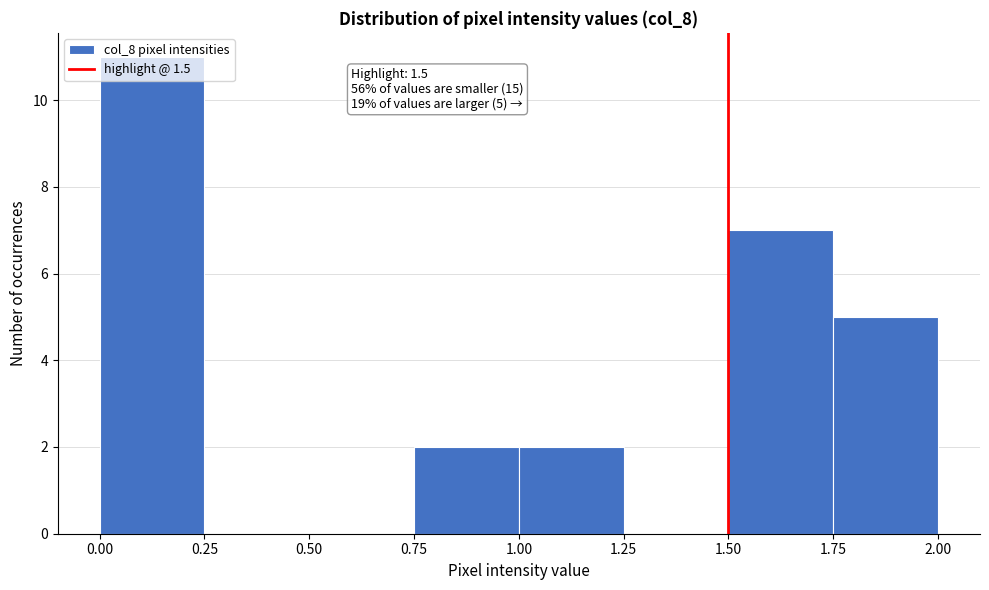

Over which range of the x-axis is the bar tallest?

0.00 to 0.25